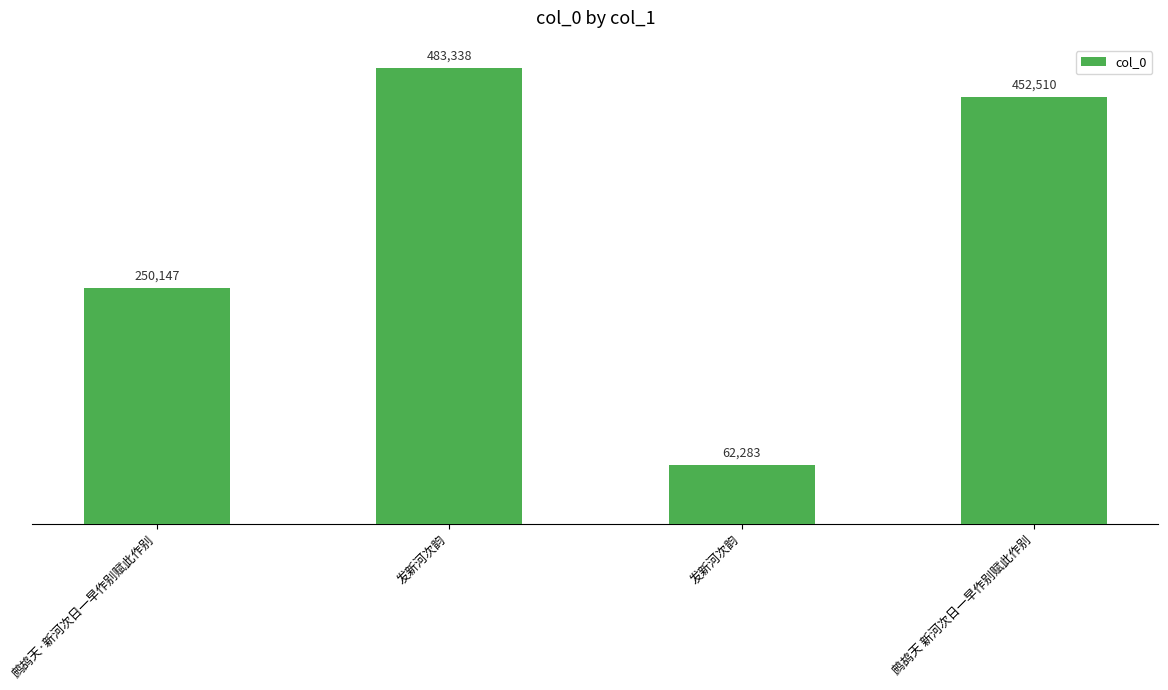

How many categories are shown in the chart?

4